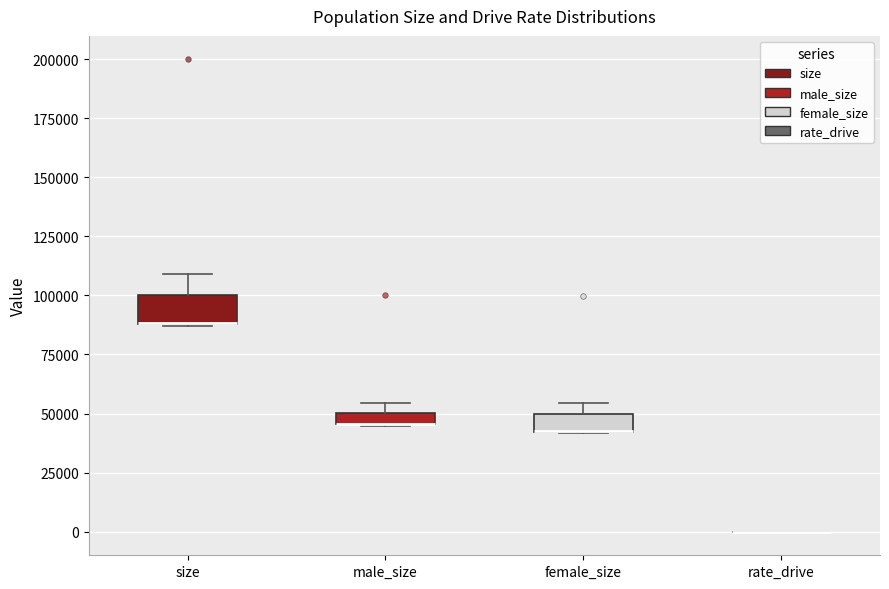

Where is the upper edge of the box for male_size on the y-axis? The values are not printed on the chart, so give them approximately, as read against the axis.

50000